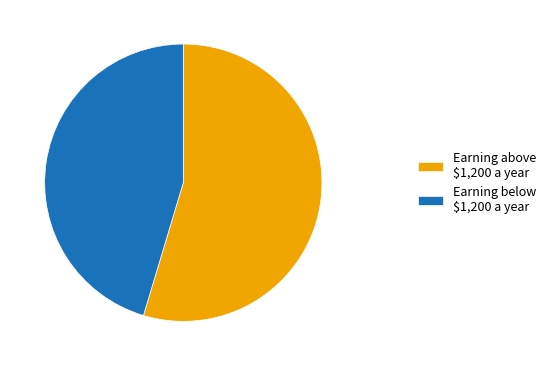

Which slice is the largest?

Earning above $1,200 a year